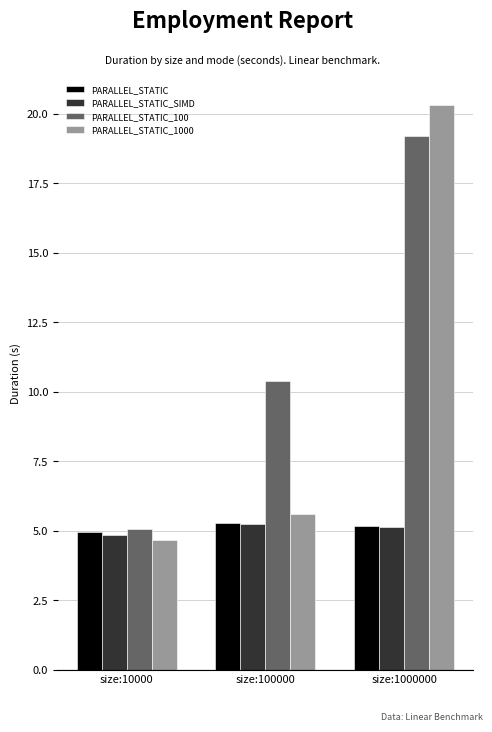

Which series has the widest spread of values?

PARALLEL_STATIC_1000